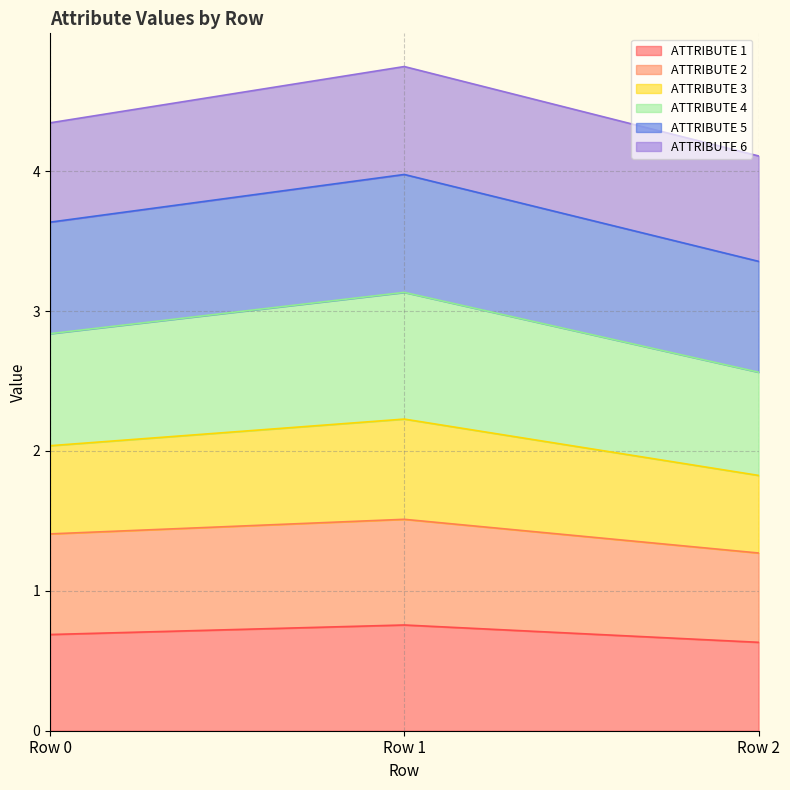

What is the lowest value of the ATTRIBUTE 1 series?

0.6